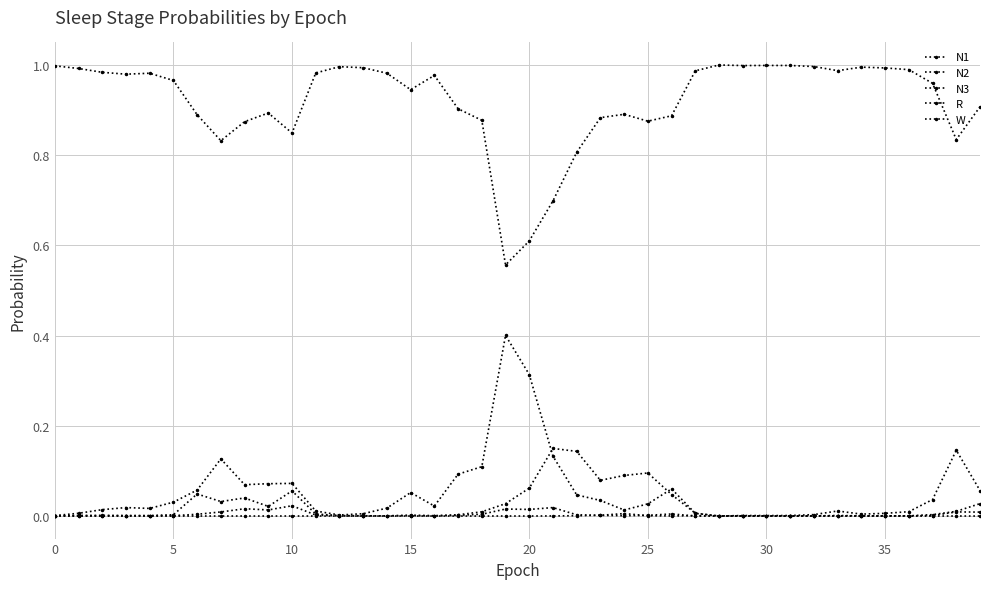

True or false: R has more than 0 interior local peaks.

True